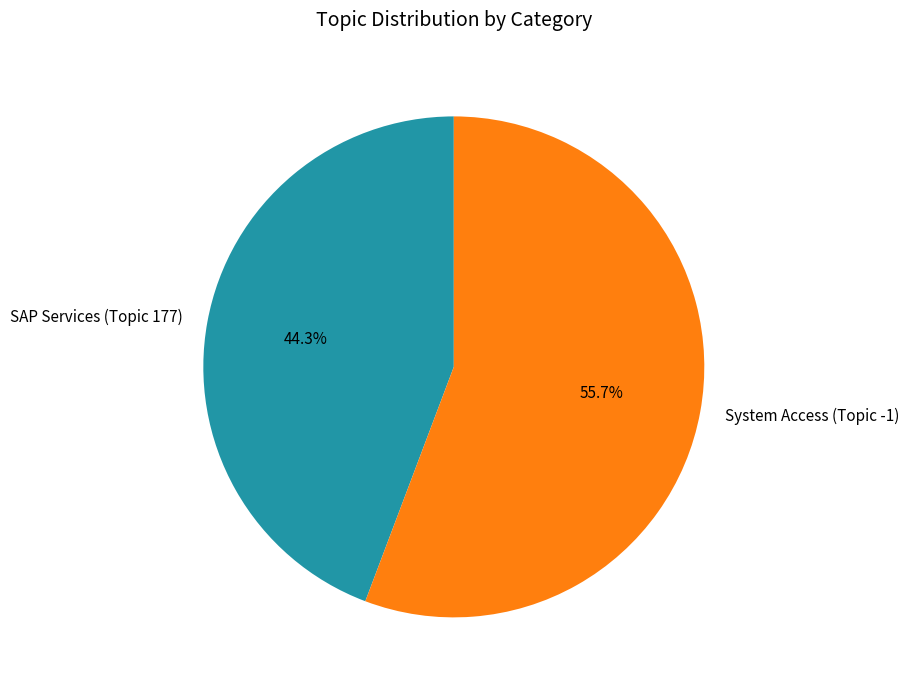

Rank the categories by value from highest to lowest.

System Access (Topic -1), SAP Services (Topic 177)